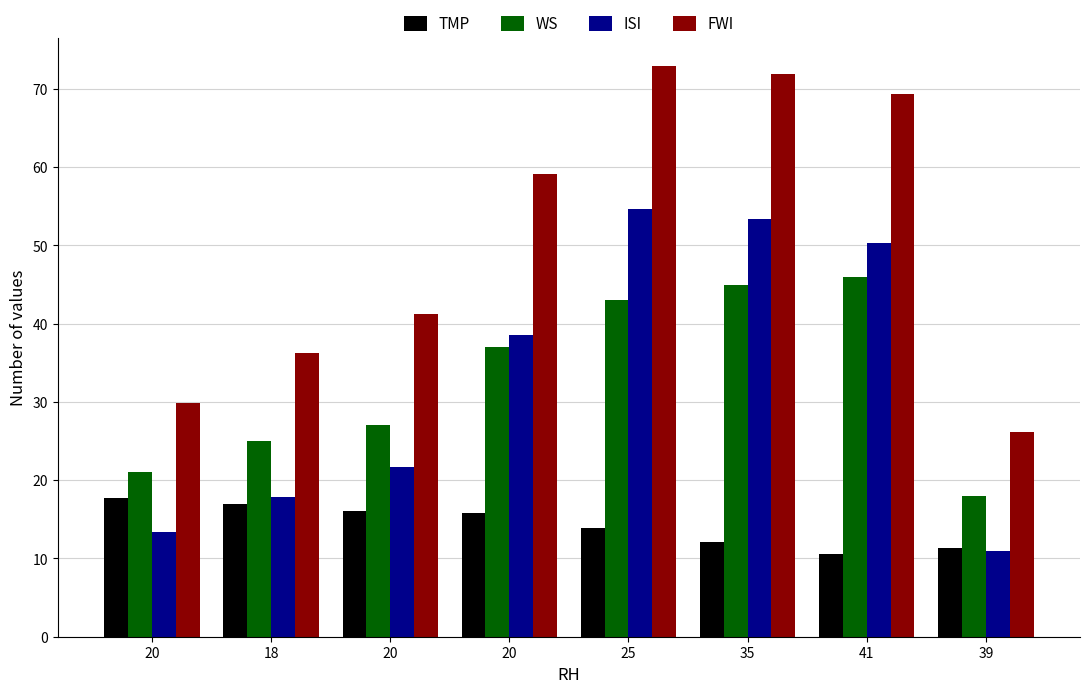

How many bars are there in total?

32